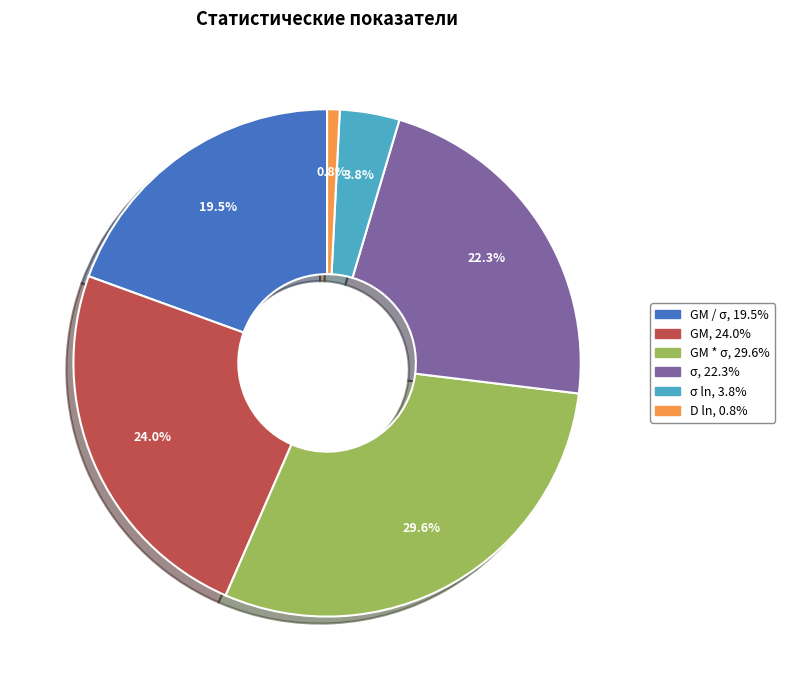

Is there any slice that represents more than half of the pie?

No